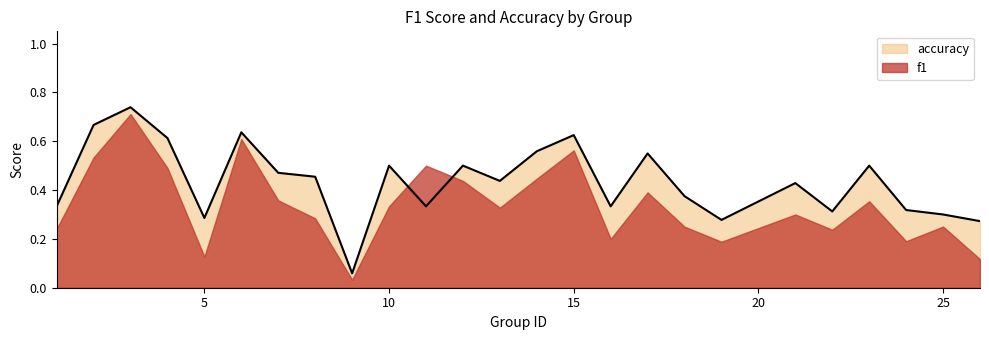

The chart shows a value of 0.7 at 3. True or false?

True